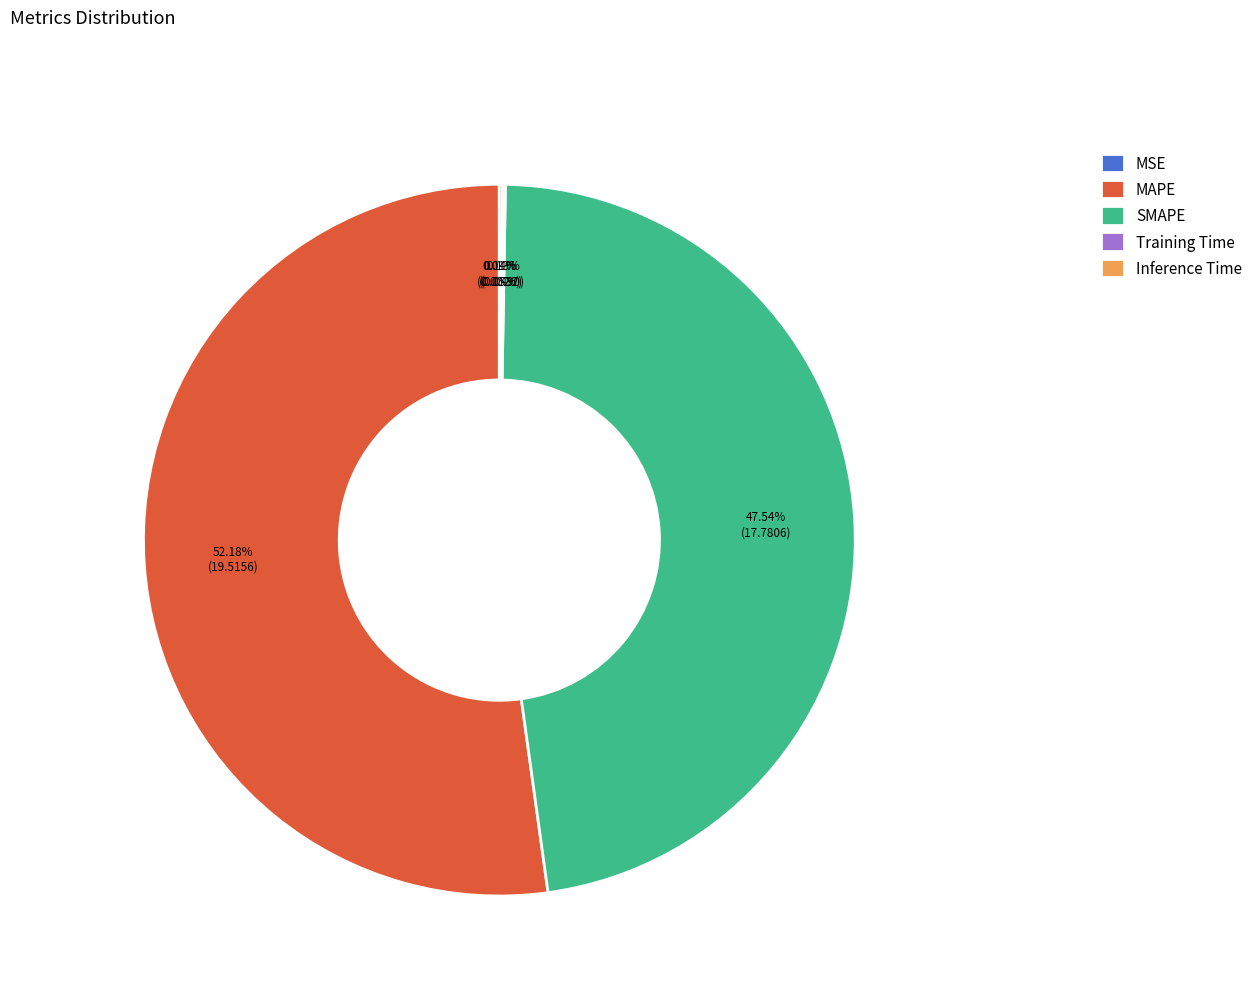

Is there a majority slice in this chart?

Yes